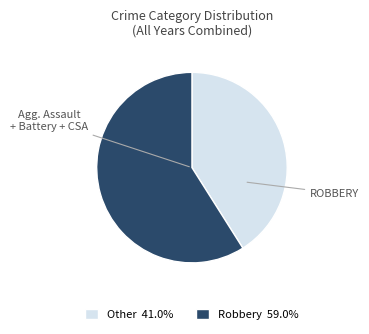

Does any single category account for the majority?

Yes